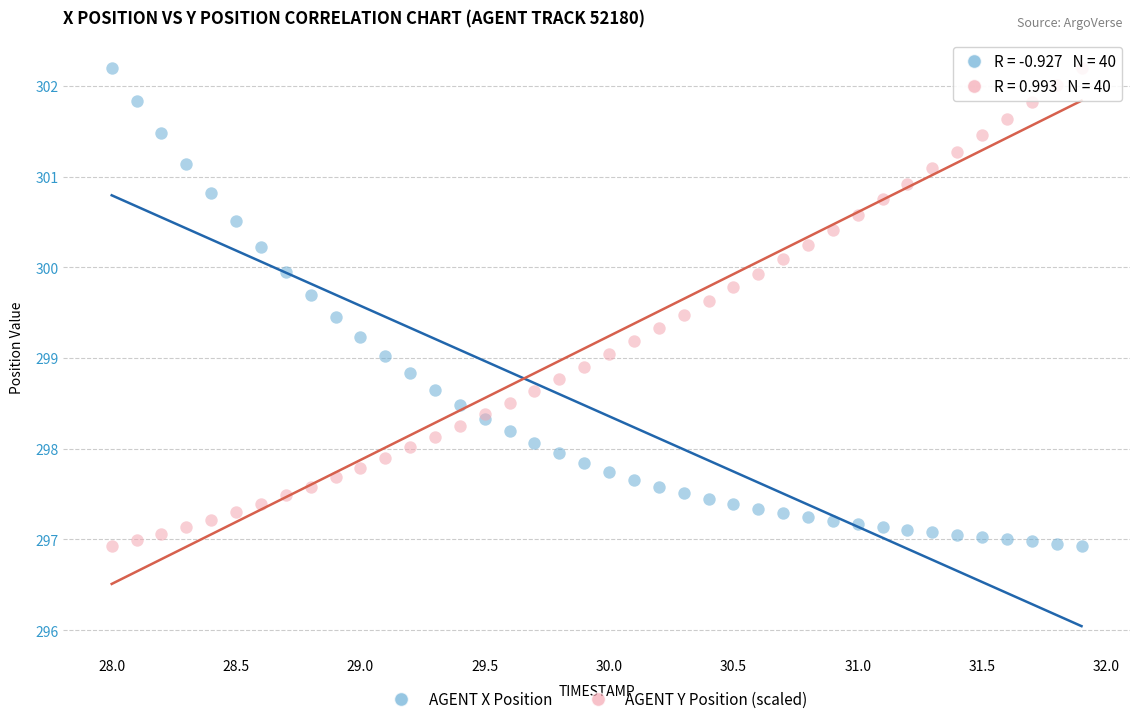

What is the X range (max minus min) for the scatter plot?

3.9